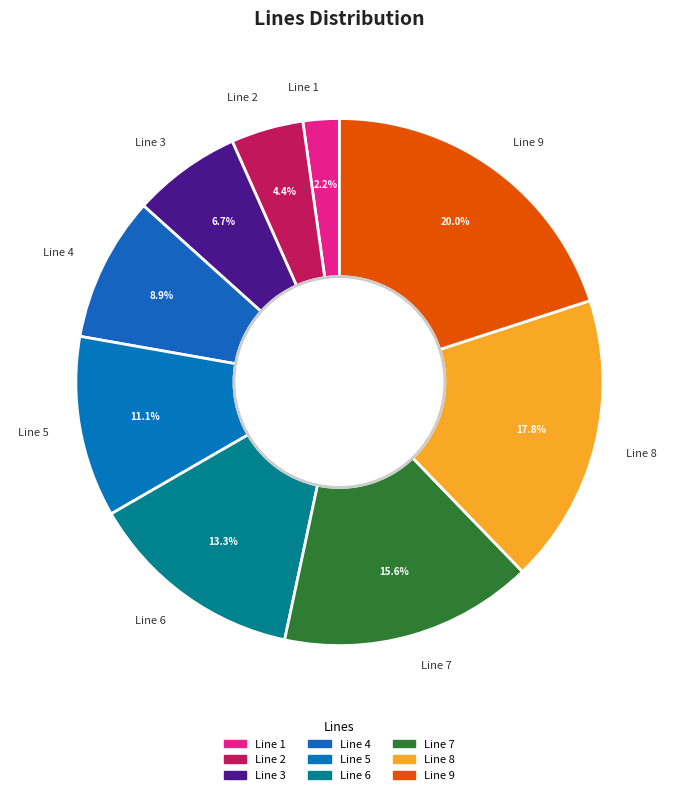

Which slice is the smallest?

Line 1